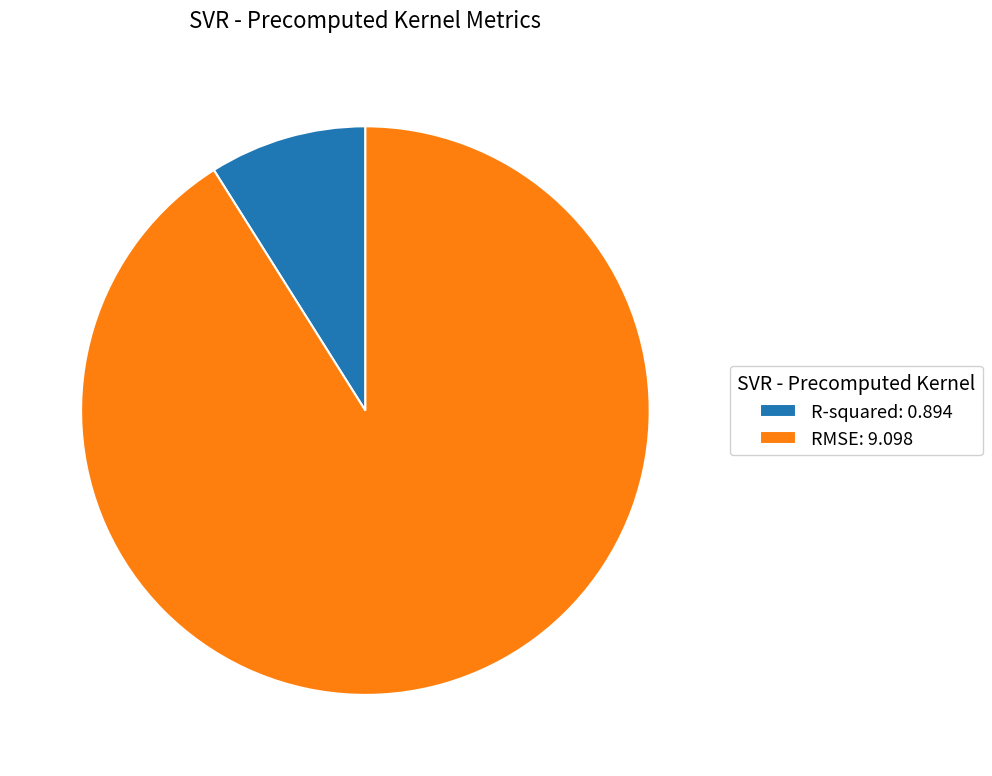

Which category has the biggest portion of the pie?

RMSE